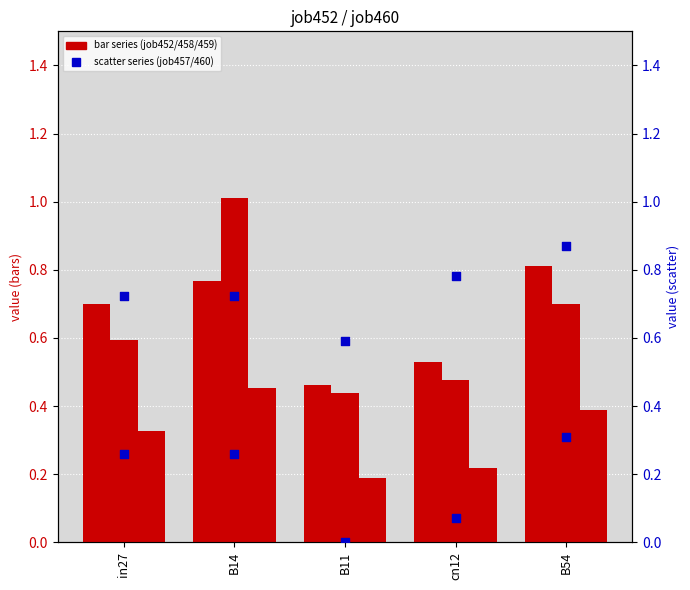

What is the total value across all series at B14?

3.2